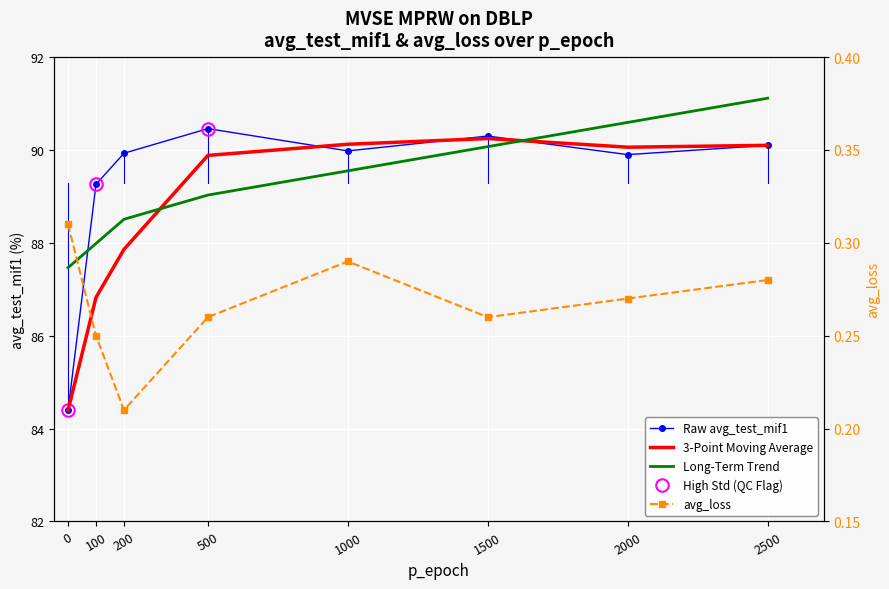

Reading right to left, list all the values displayed in this chart.

Raw avg_test_mif1: 90.1	89.9	90.3	90.0	90.5	89.9	89.3	84.4
3-Point Moving Average: 90.1	90.1	90.2	90.1	89.9	87.9	86.8	84.4
Long-Term Trend: 91.1	90.6	90.1	89.6	89.0	88.5	88.0	87.5
avg_loss: 0.3	0.3	0.3	0.3	0.3	0.2	0.2	0.3